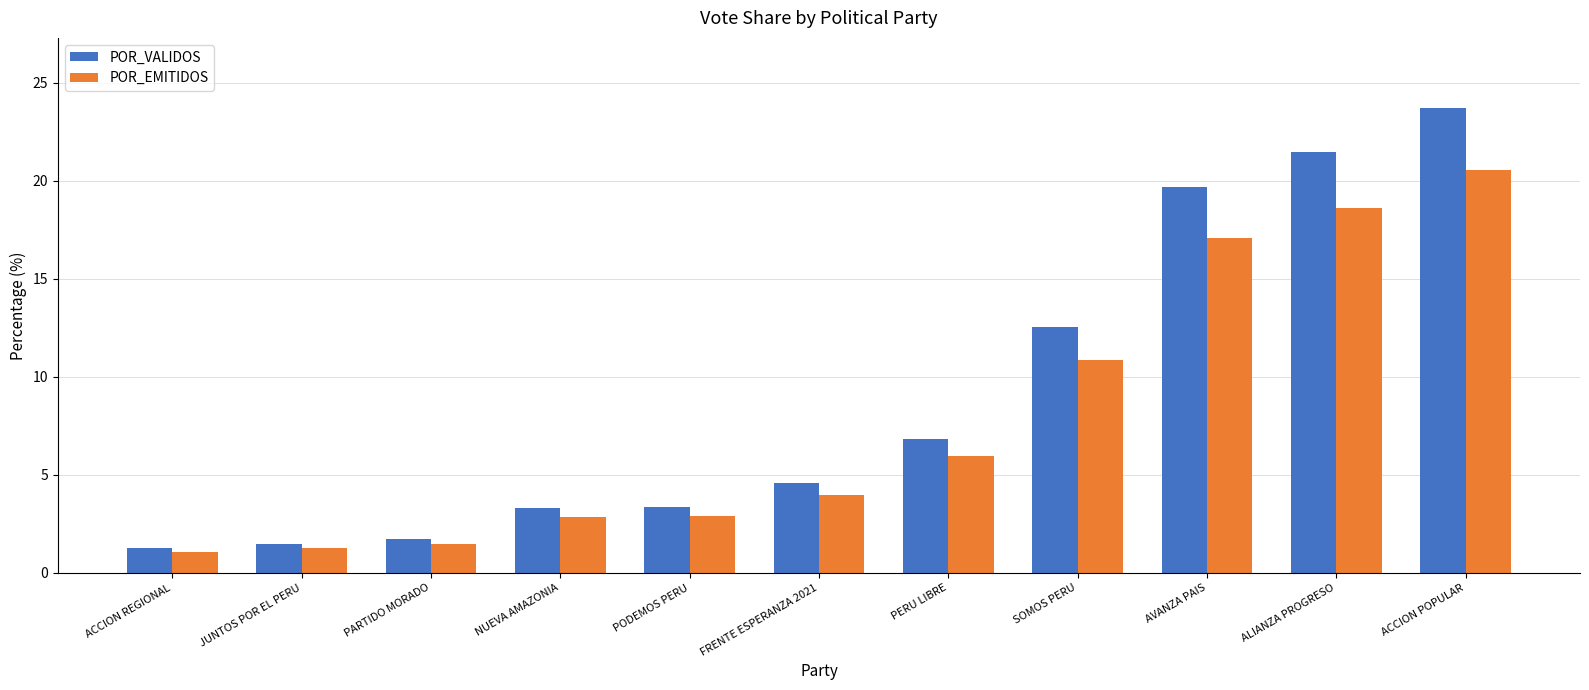

What value does the POR_VALIDOS series have at PERU LIBRE?

6.9